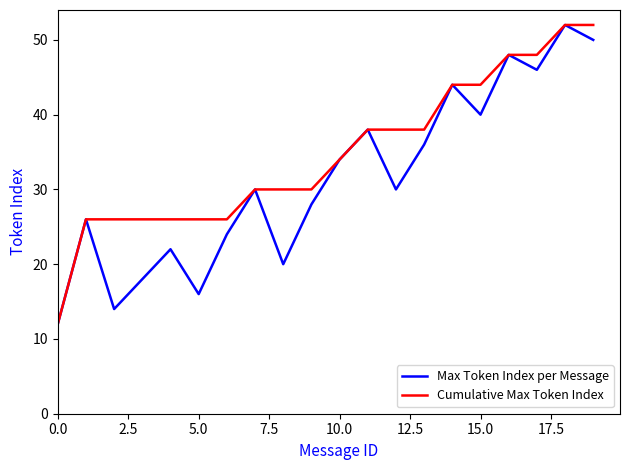

Count the number of data series in this chart.

2